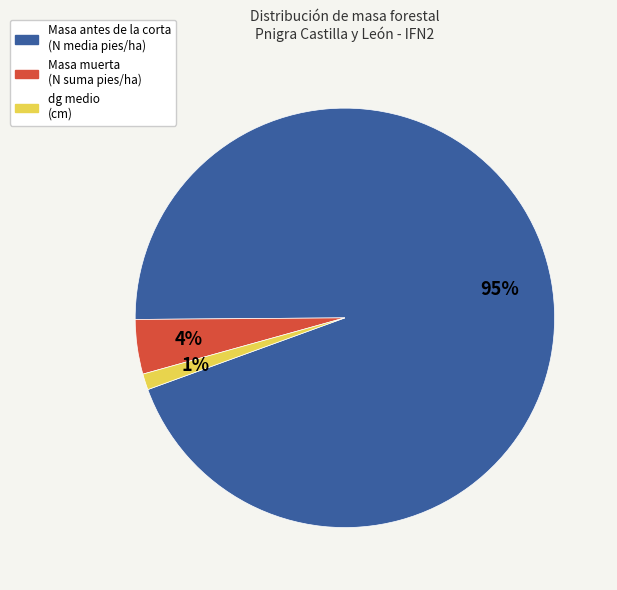

Does any single category account for the majority?

Yes